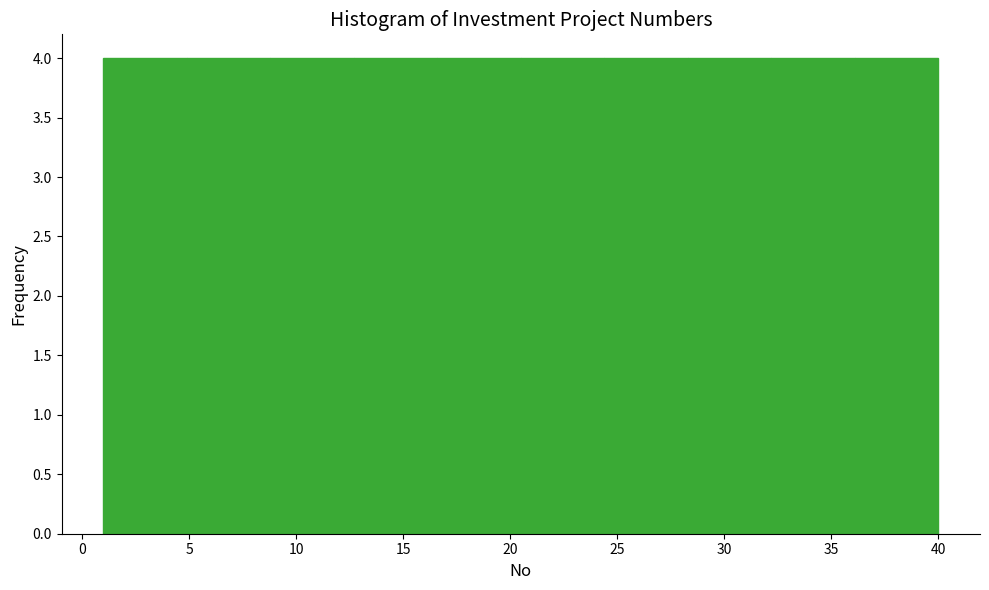

What is the height of the bar covering 24.4 to 28.3 on the x-axis? Neither the bar edges nor the heights are printed on the chart, so give them approximately, as read against the axes.

4